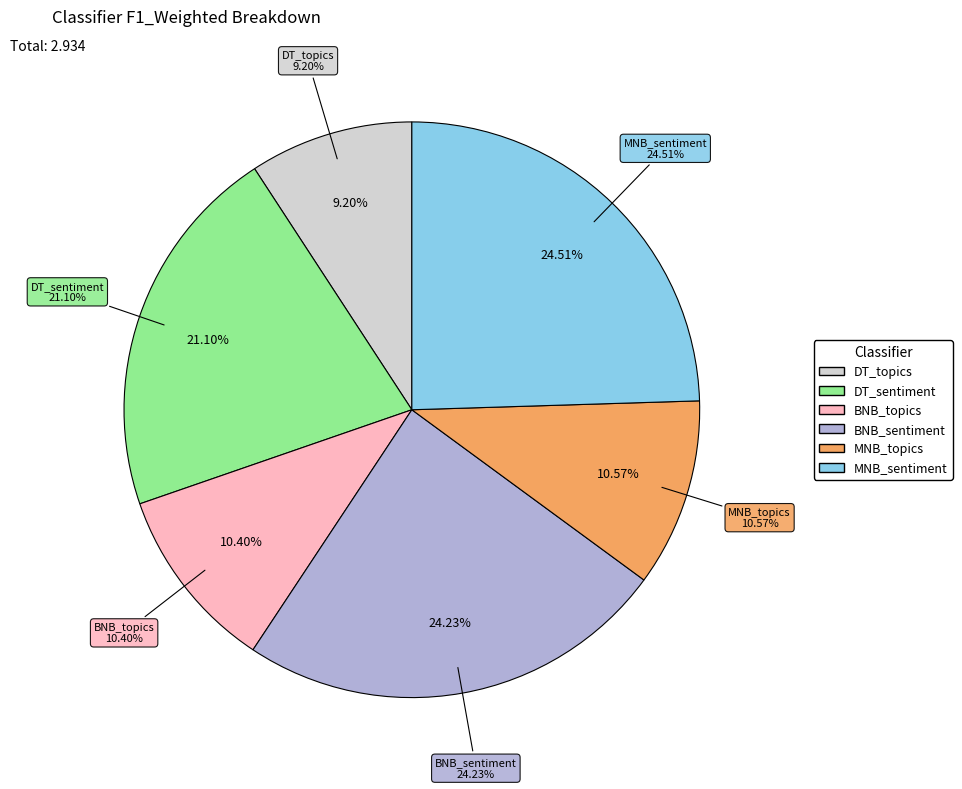

How many segments does this pie chart have?

6